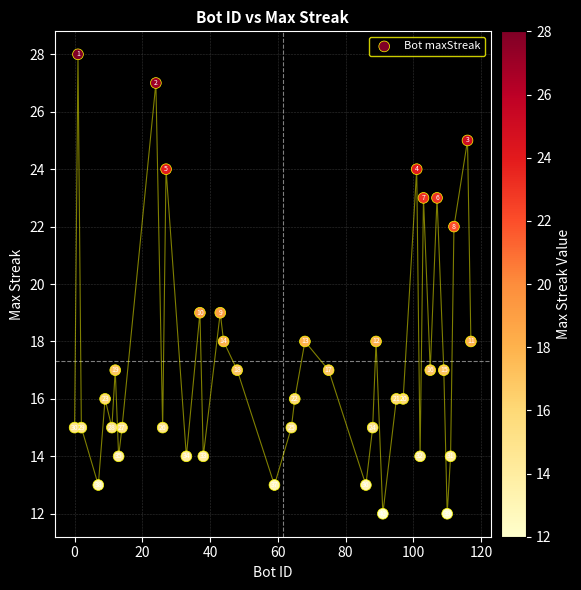

What Y value in the scatter plot is closest to 20?

19